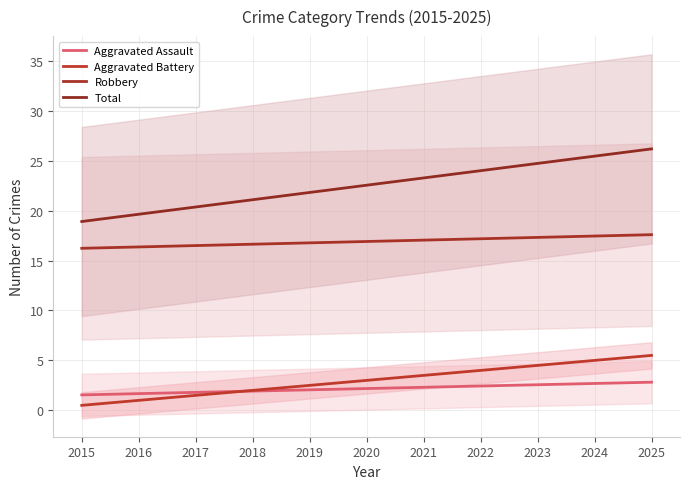

How many lines are shown in the chart?

4